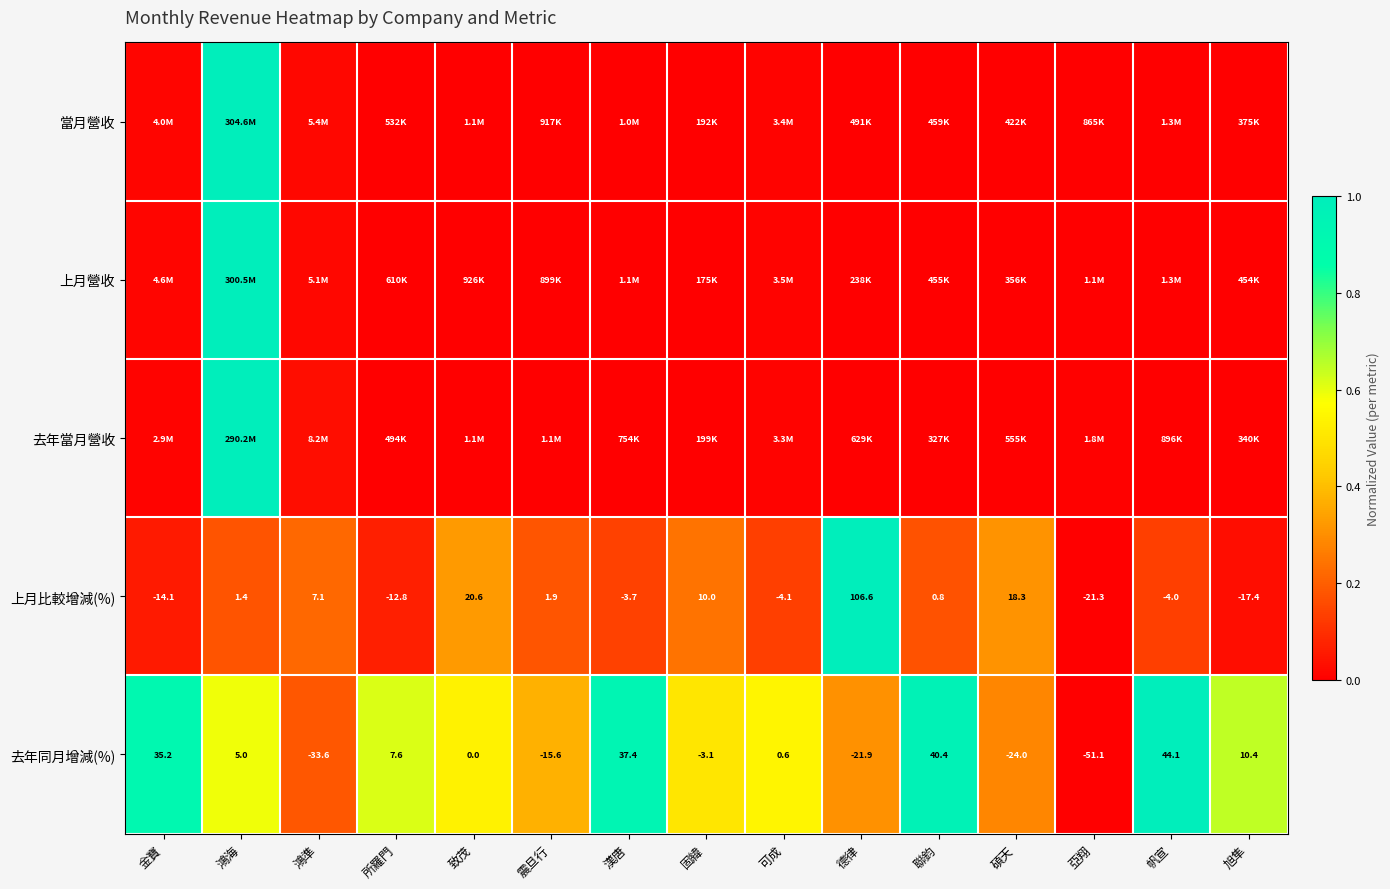

At which category is the sum across all series the highest?

鴻海